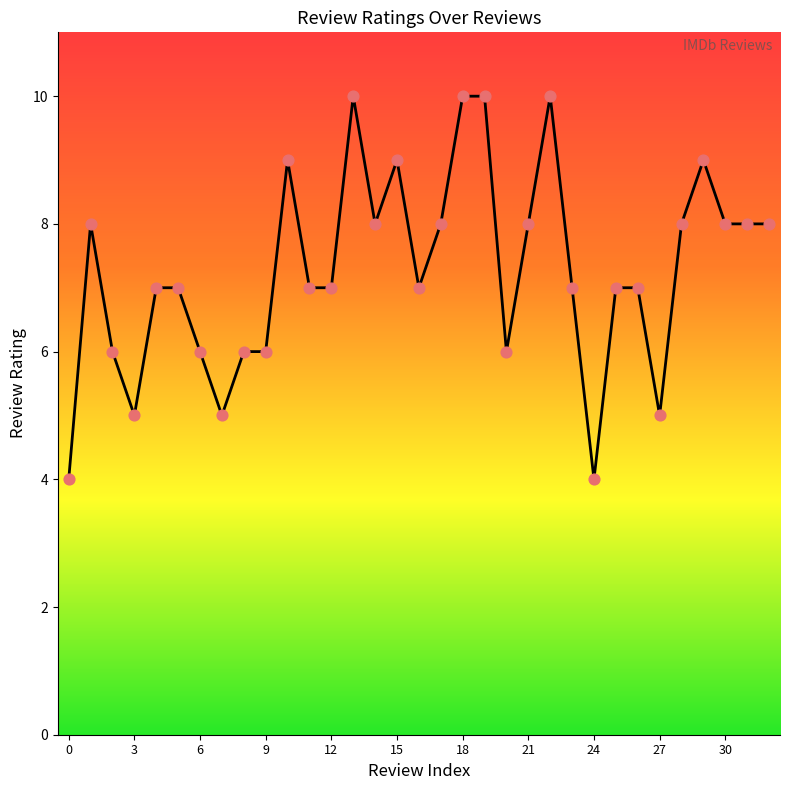

What is the maximum value shown in the chart?

10